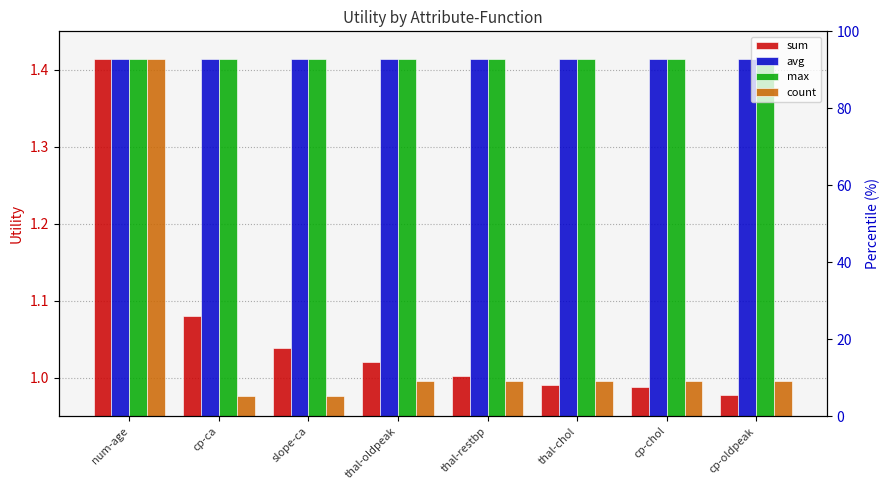

Is it true that count equals 1.0 at thal-restbp?

True